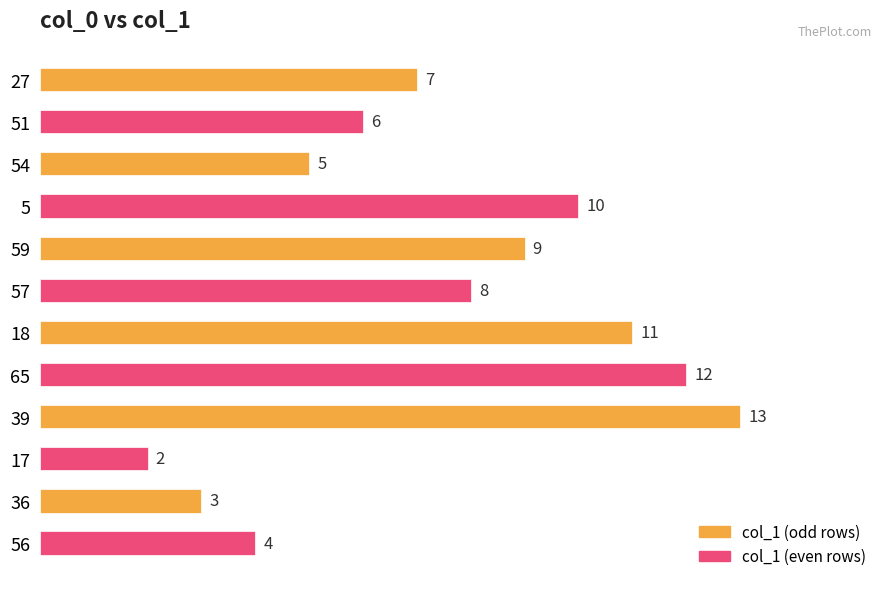

How many bars are there in total?

12